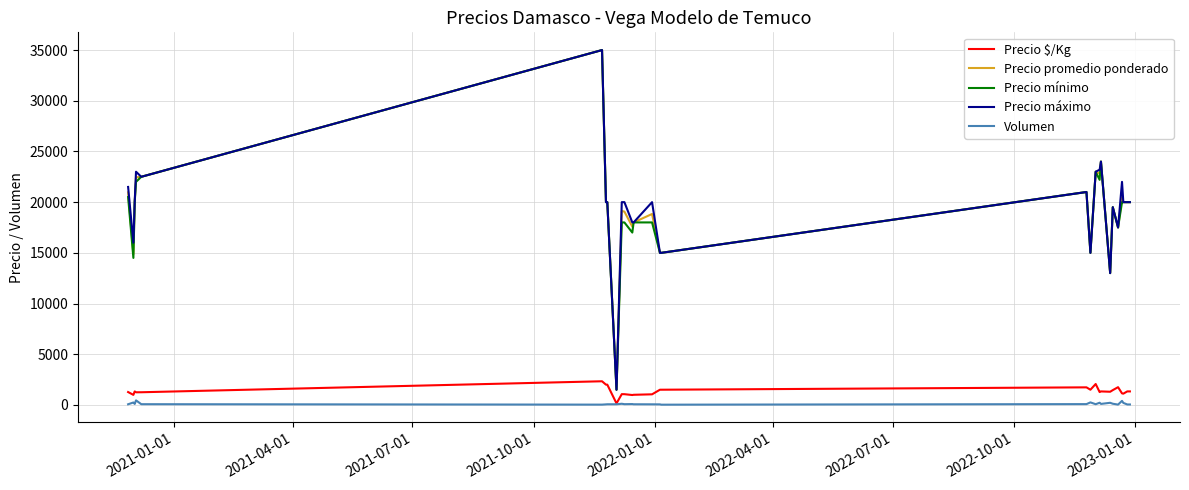

What is the difference between the maximum and minimum values in the Precio promedio ponderado series?

33500.0